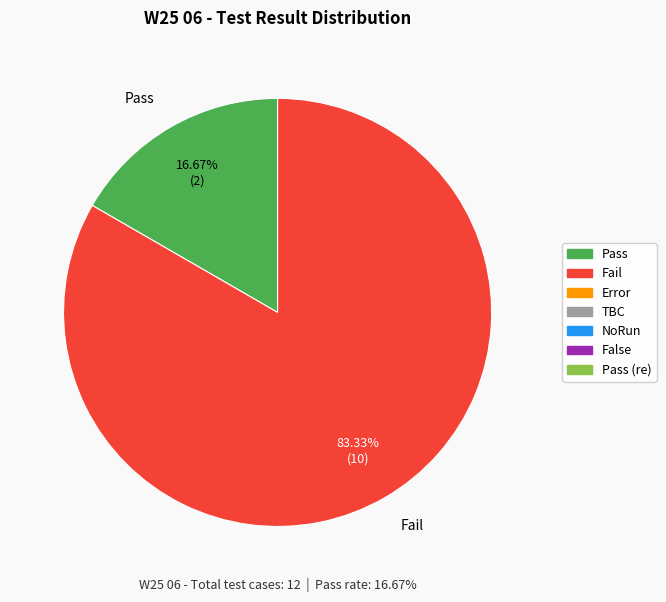

Combined, do Fail and Pass account for over 50%?

Yes